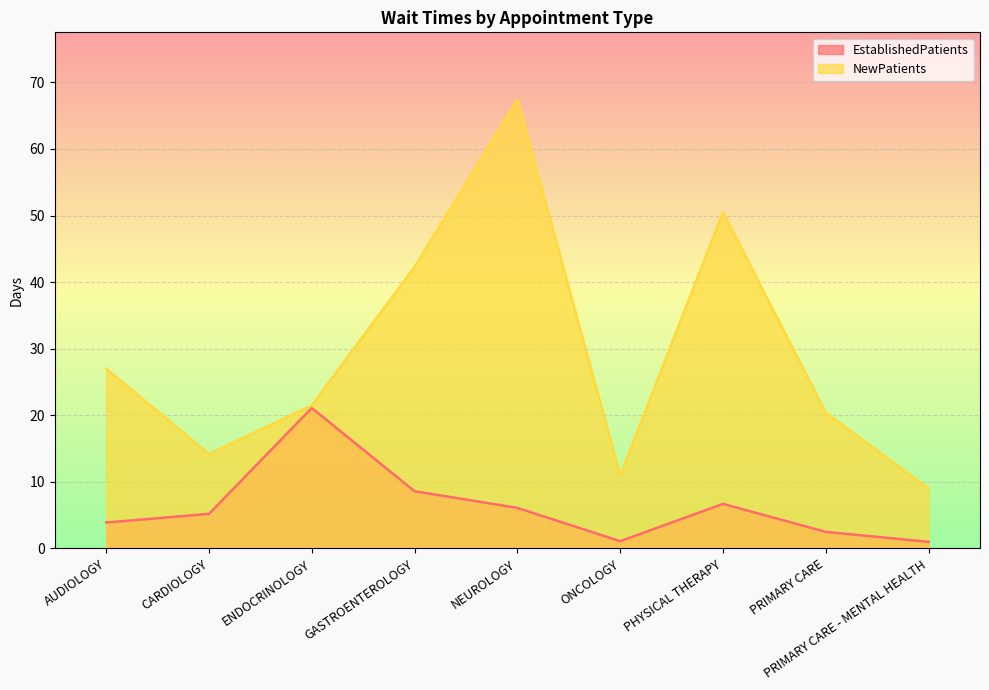

True or false: NewPatients and EstablishedPatients intersect in this chart.

False